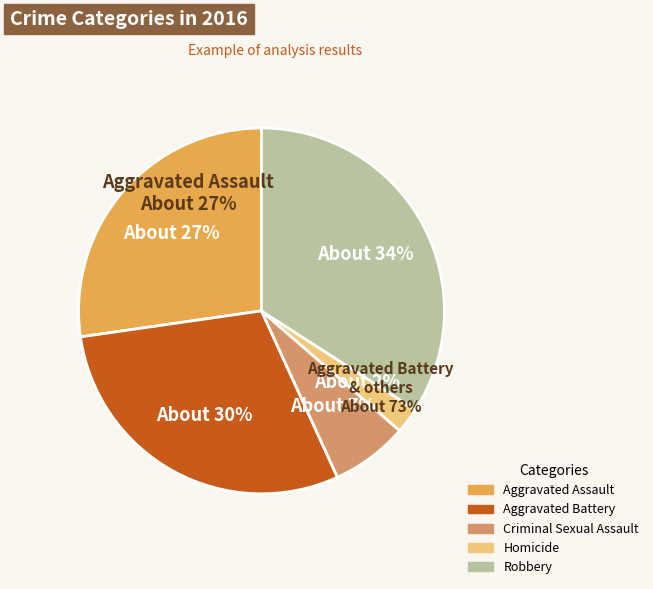

To the nearest percent, what is the difference between the largest and smallest slice percentages?

32%